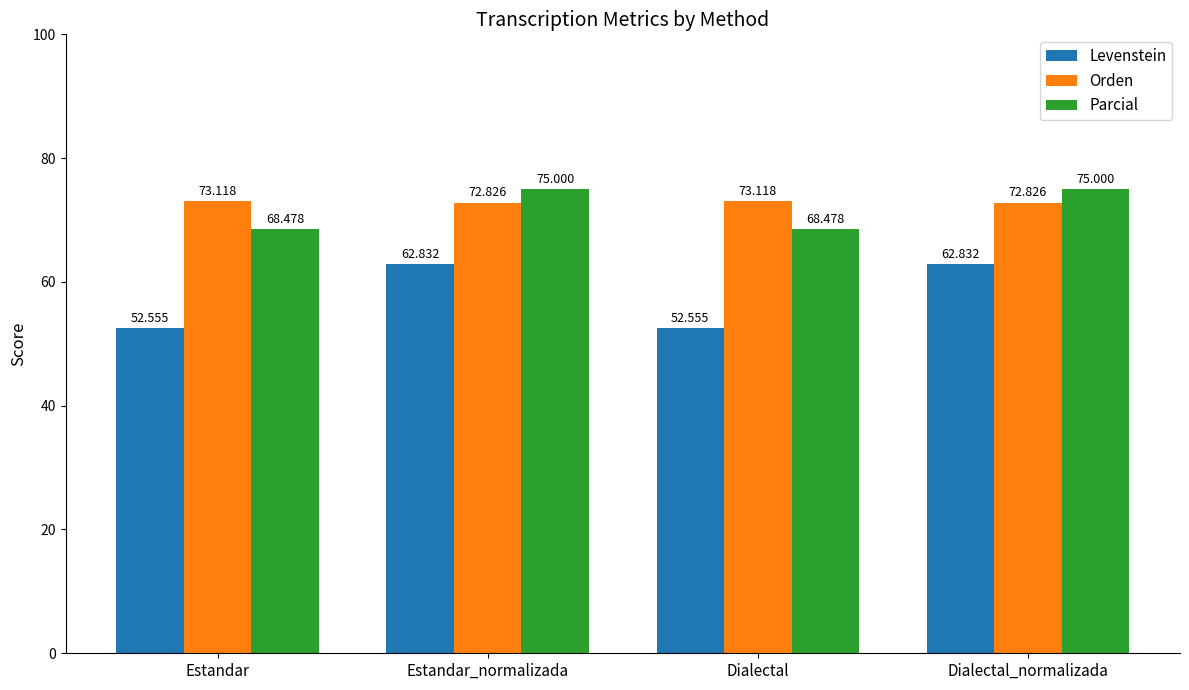

Which series has the widest spread of values?

Levenstein